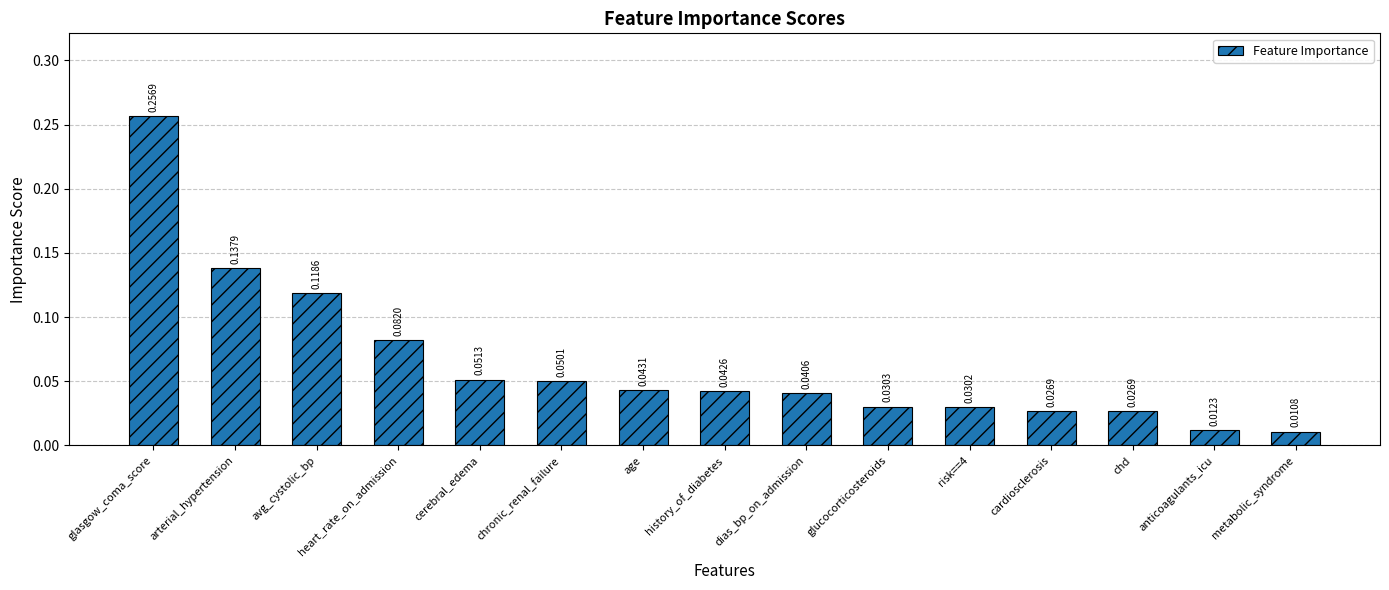

Which label corresponds to the smallest value in the chart?

metabolic_syndrome